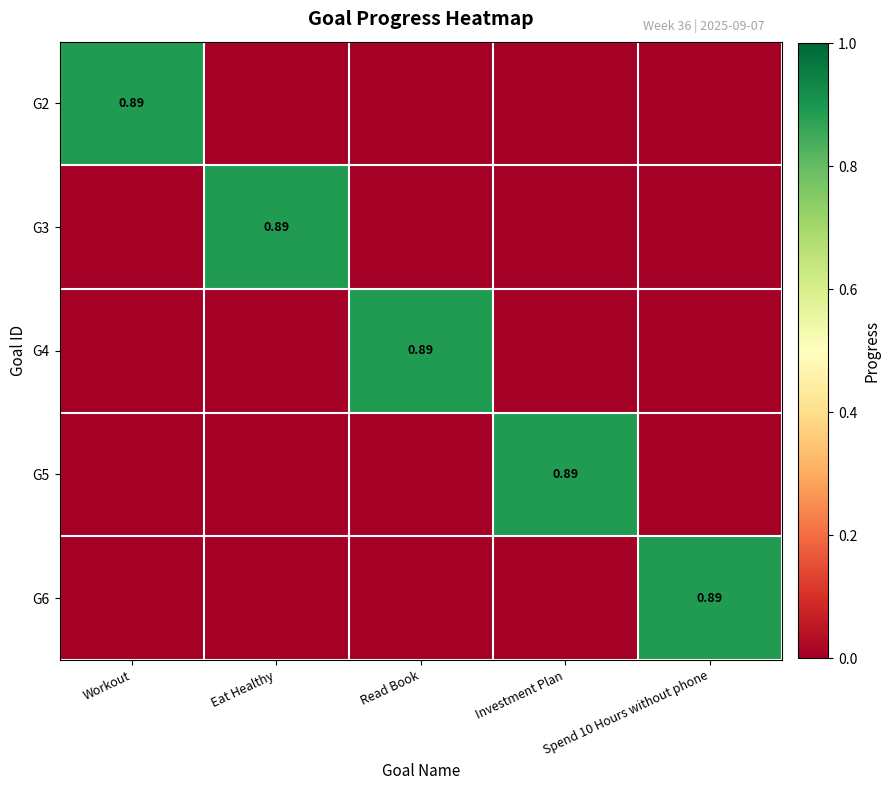

Rank the series at Eat Healthy from lowest to highest value.

G2, G4, G5, G6, G3